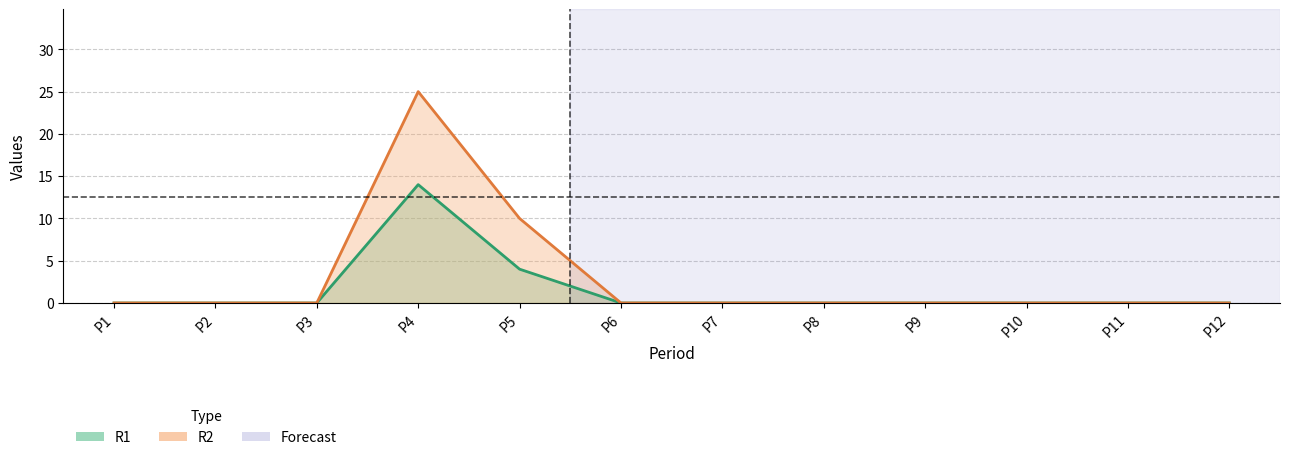

What are all the series names shown in the legend?

R1, R2